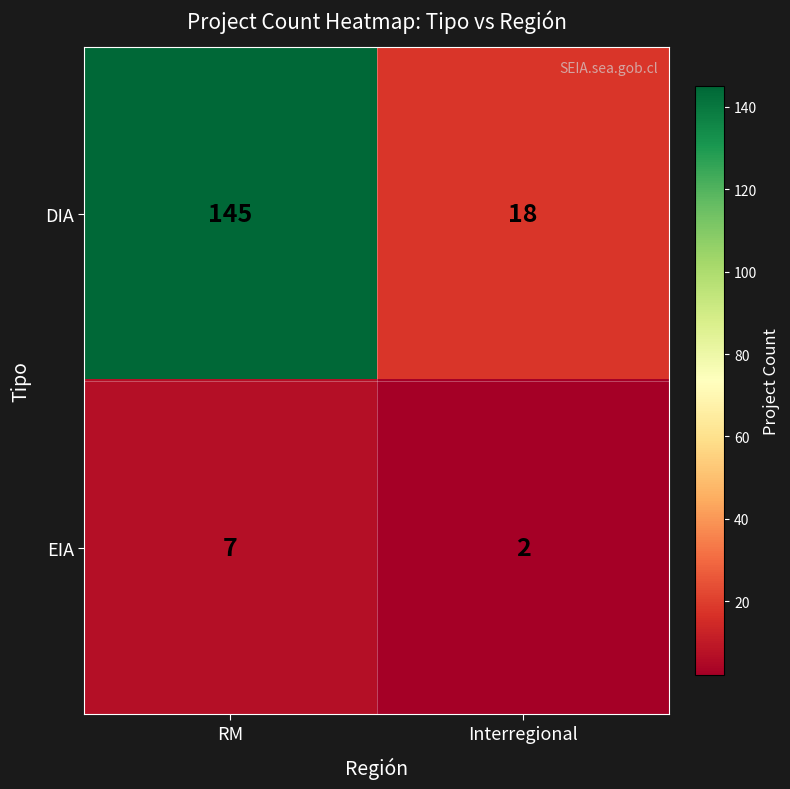

Which series has the largest range (max minus min)?

DIA